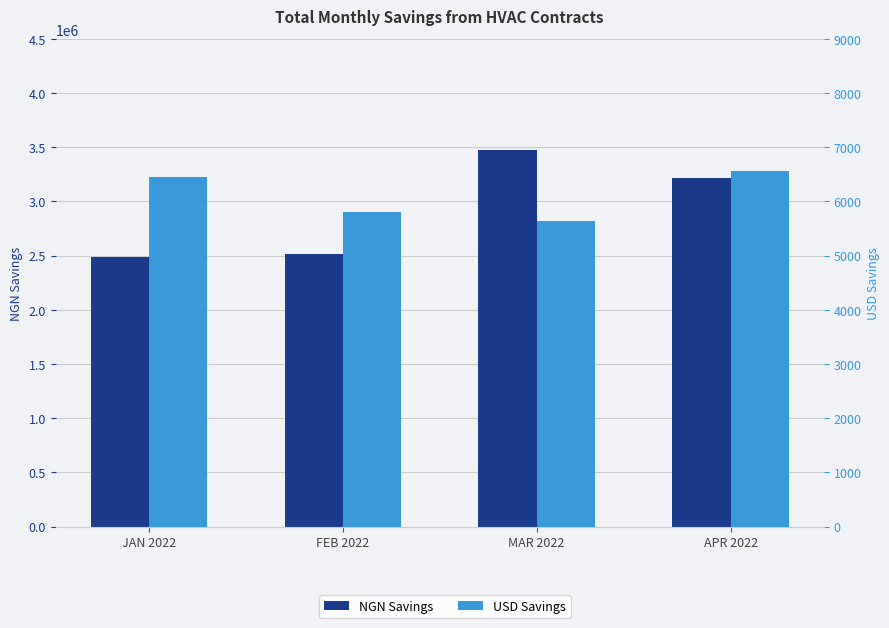

What is the sum of the NGN Savings values at FEB 2022 and JAN 2022?

5000355.9